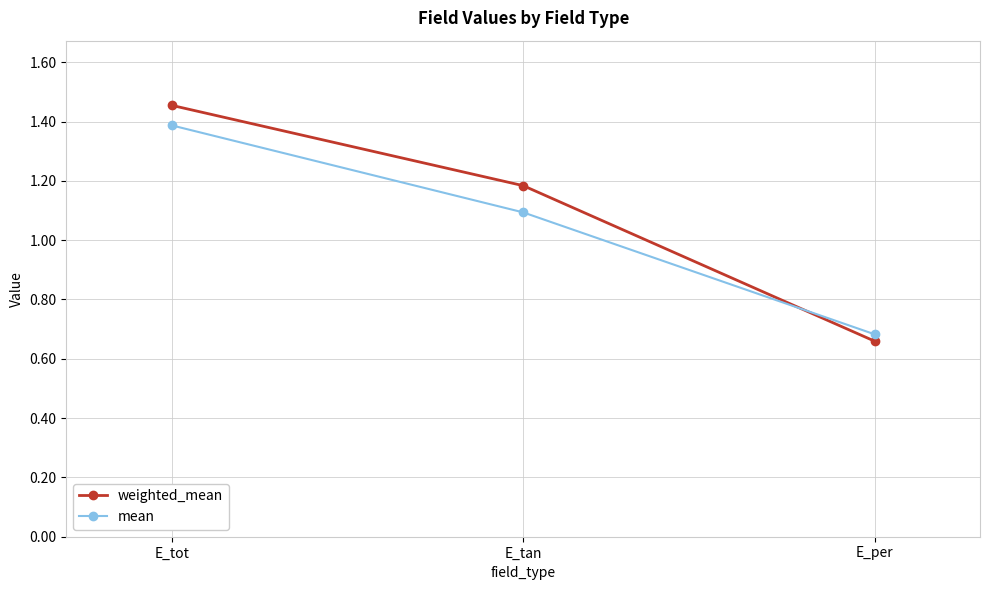

Which label corresponds to the largest value in the chart?

E_tot